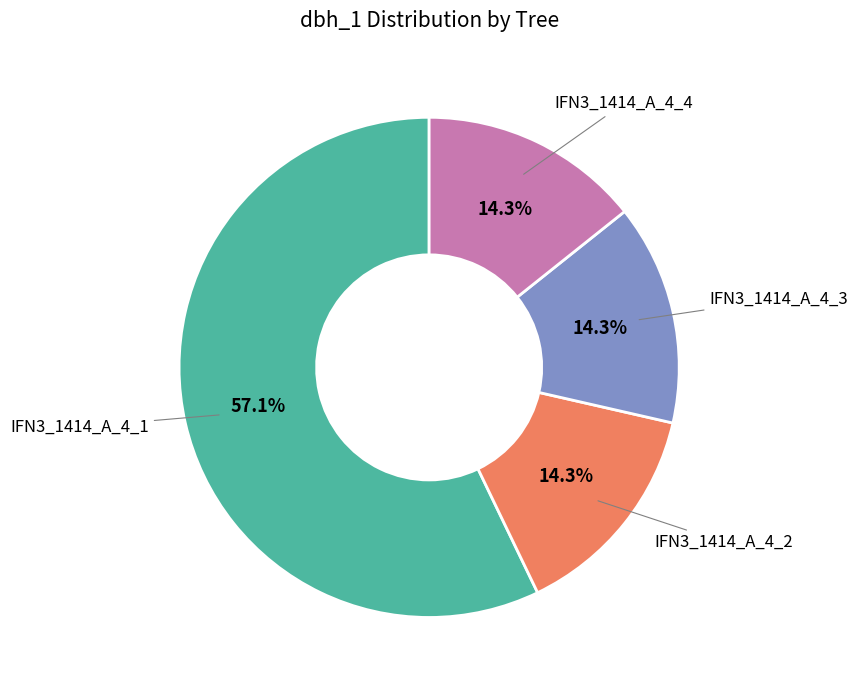

Is there any slice that represents more than half of the pie?

Yes